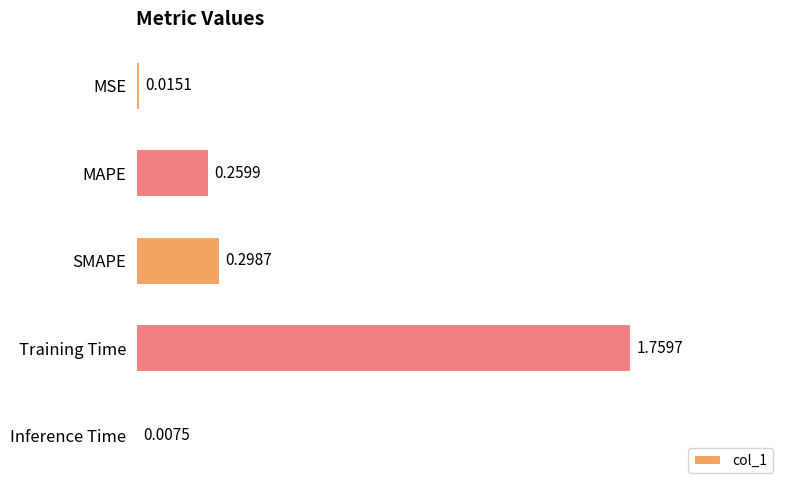

Rank the categories by value from highest to lowest.

Training Time, SMAPE, MAPE, MSE, Inference Time